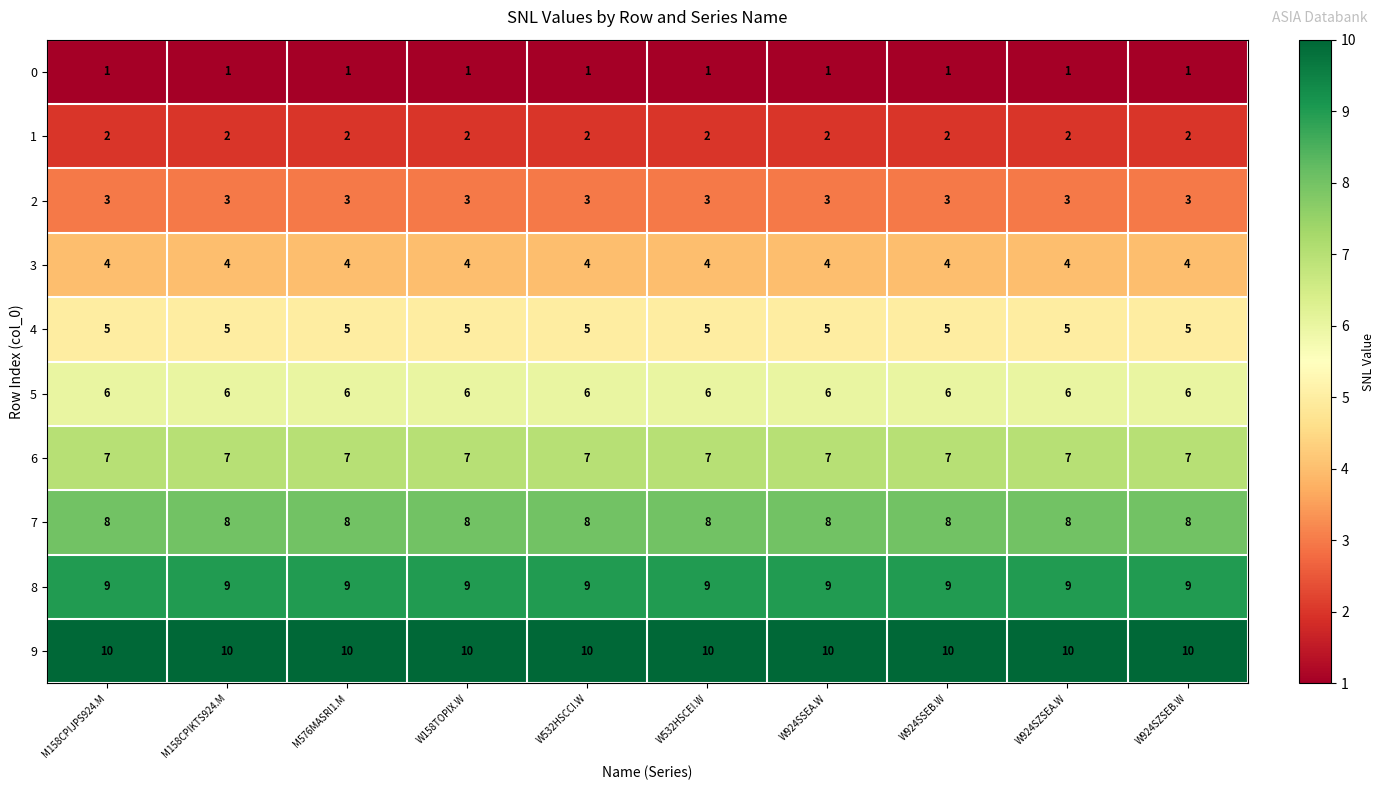

What is the sum of all 0 values?

10